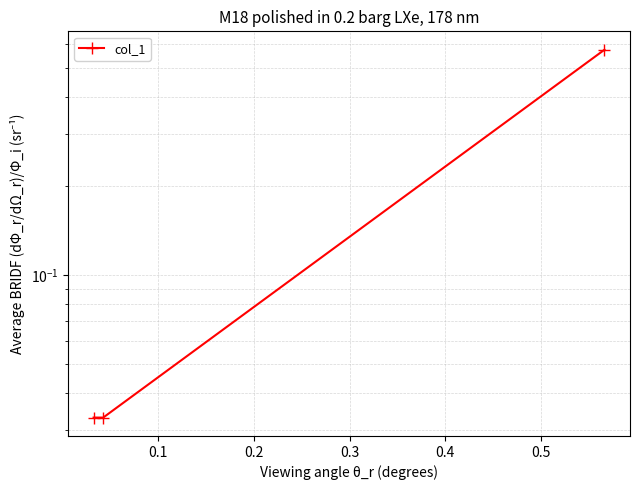

Is this an area chart (filled region under the line)?

No